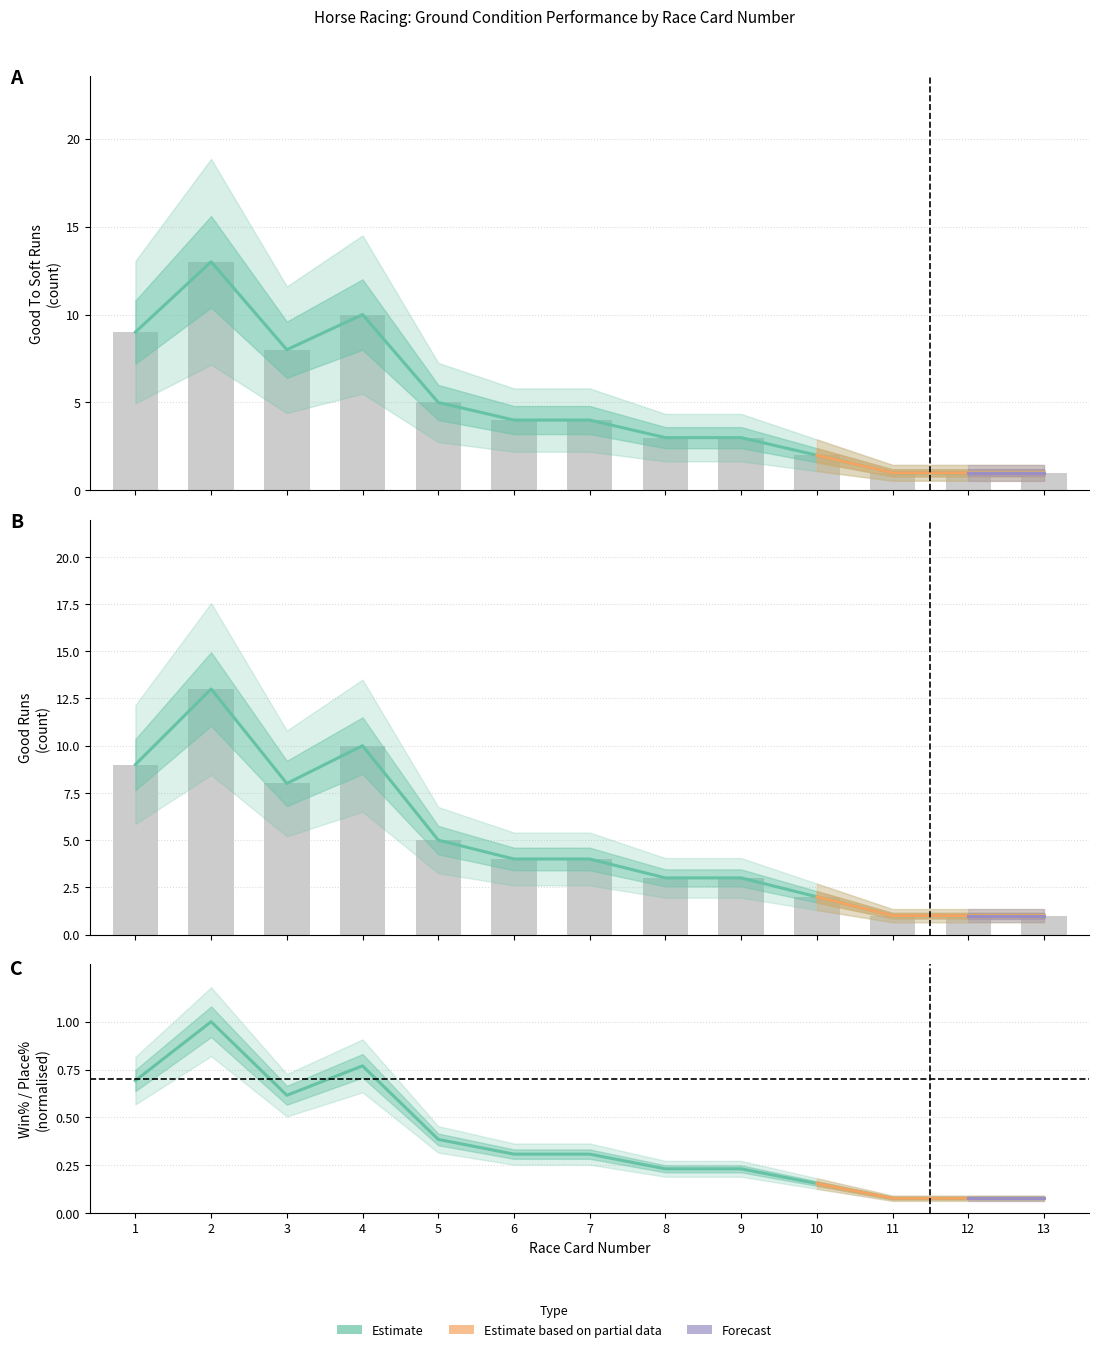

Is it true that Good To Soft Runs equals 9 at 1?

True